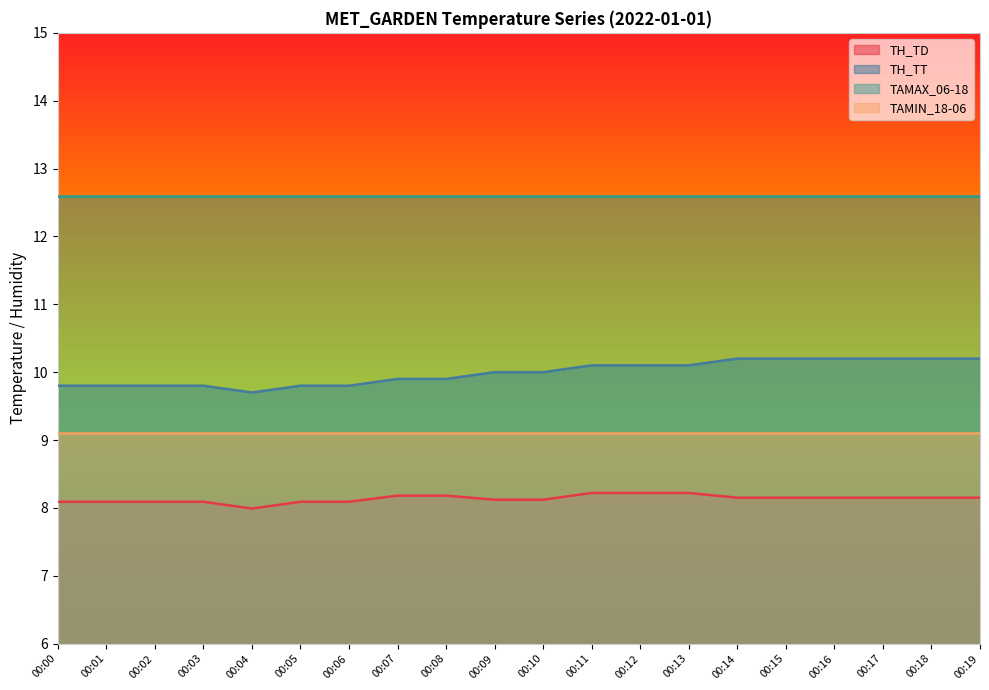

Is it true that TH_TT equals 4.3 at 00:13?

False